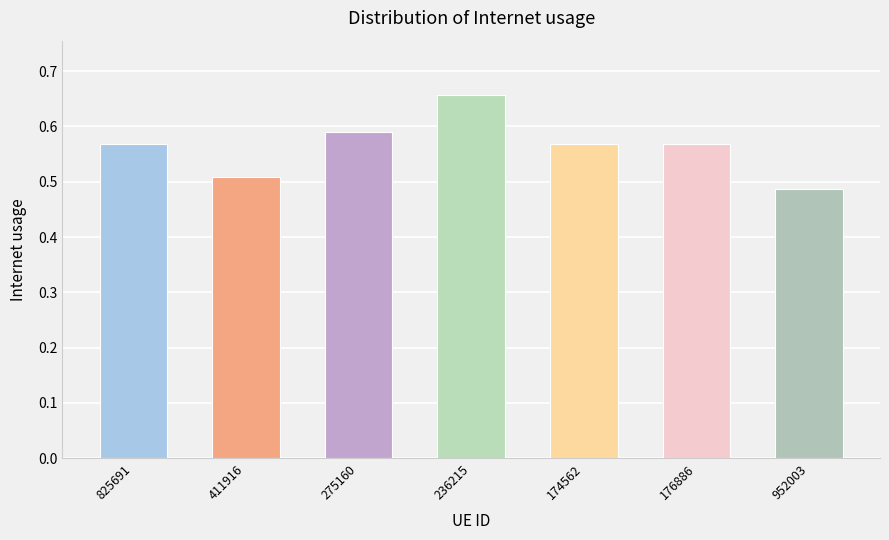

What is the sum of the values at 176886 and 174562?

1.1